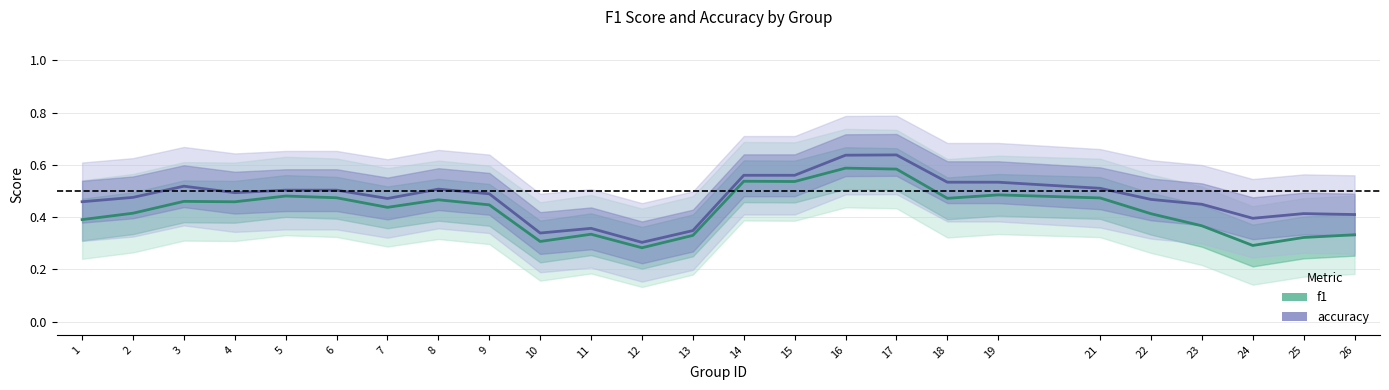

Count the f1 values in the range 0 to 1.

25